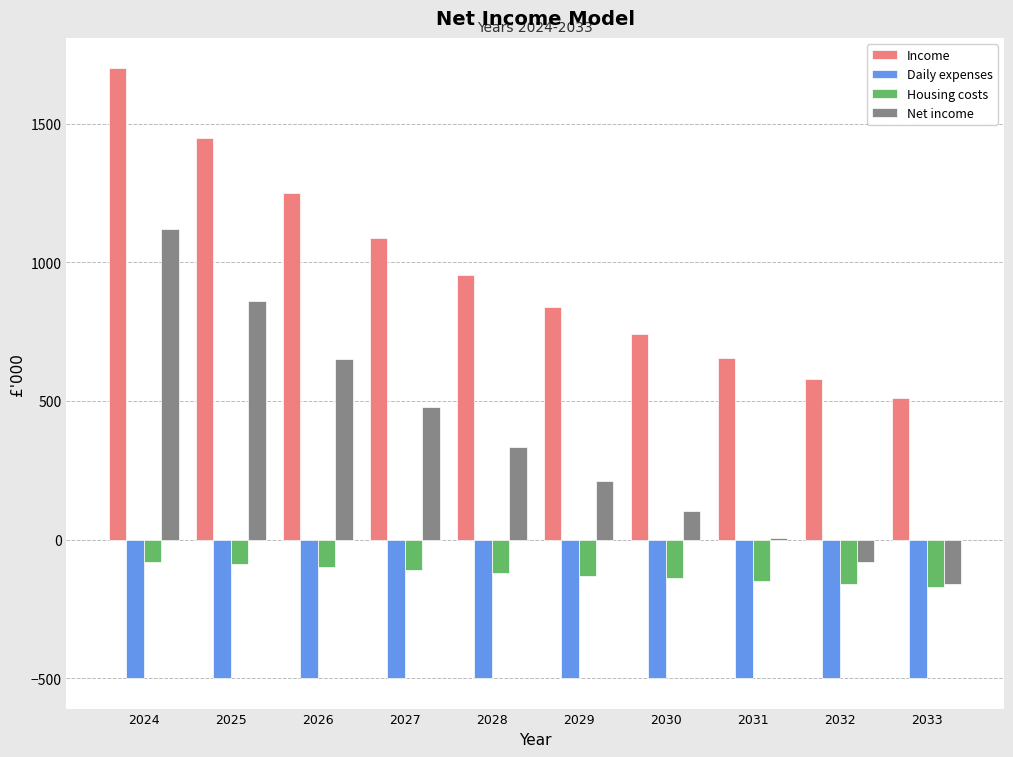

What is the greatest value displayed?

1700